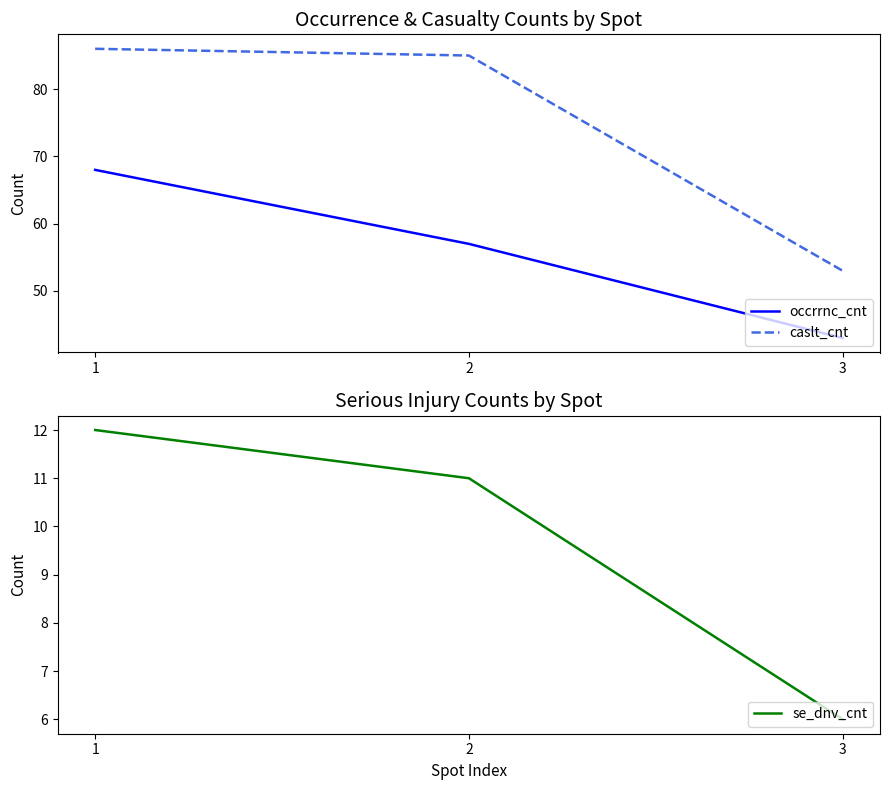

Reading right to left, extract all data points from this chart.

occrrnc_cnt: 43	57	68
caslt_cnt: 53	85	86
se_dnv_cnt: 6	11	12